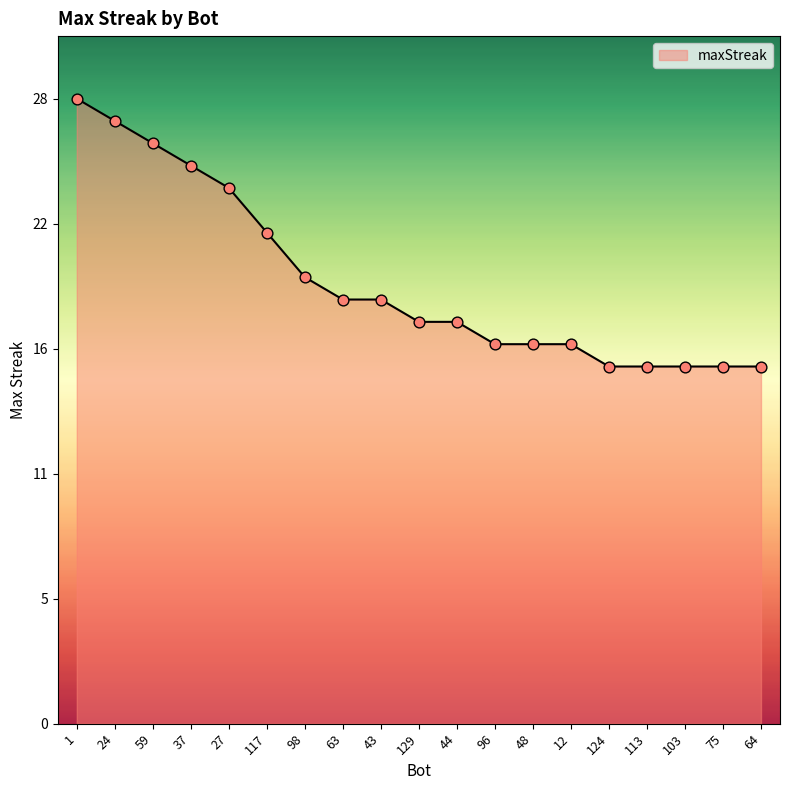

Approximately how many times larger is the value at 96 compared to 63?

0.9